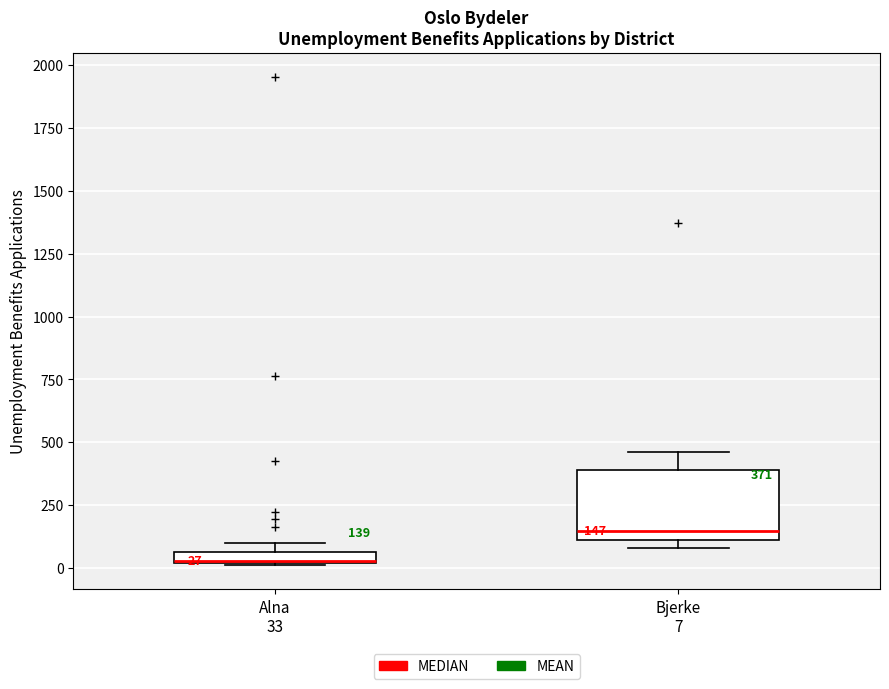

Comparing the boxes themselves (not the whiskers), which one is the tallest?

Bjerke 7